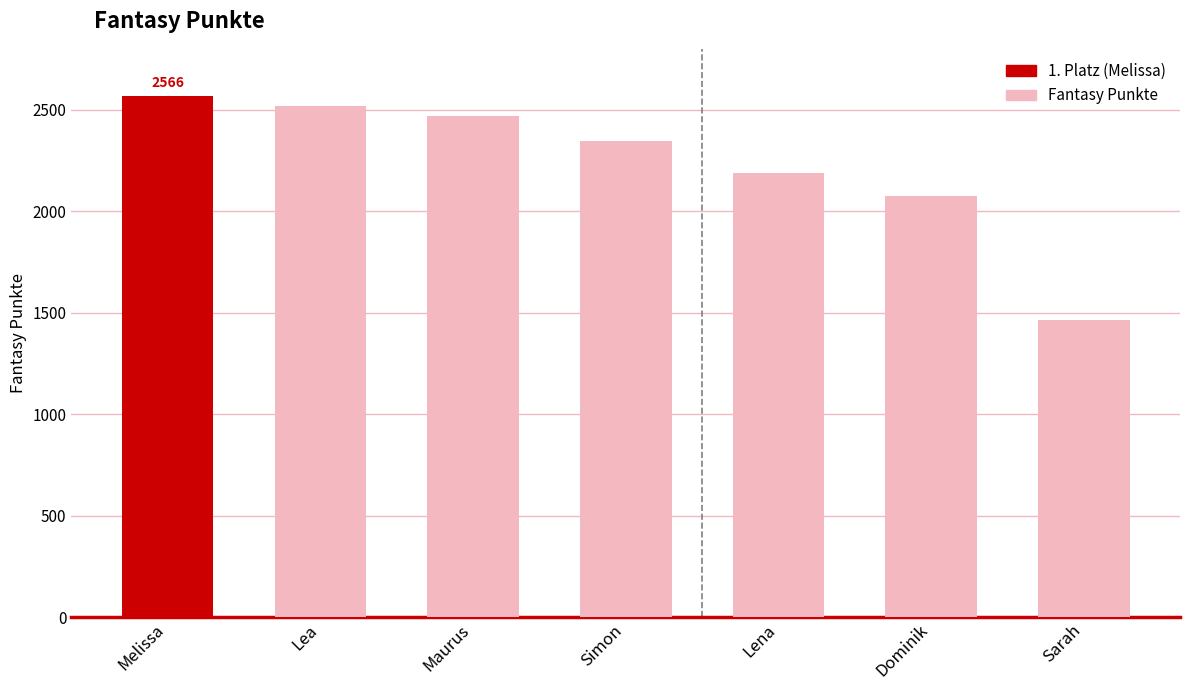

What is the greatest value displayed?

2566